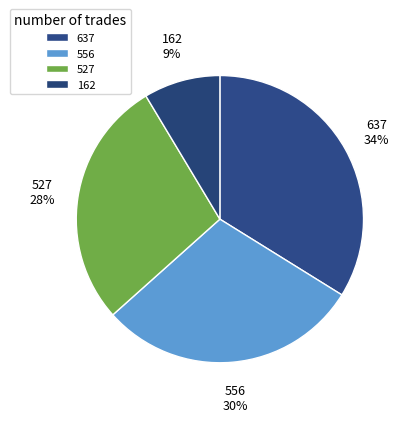

How many slices are in this pie chart?

4